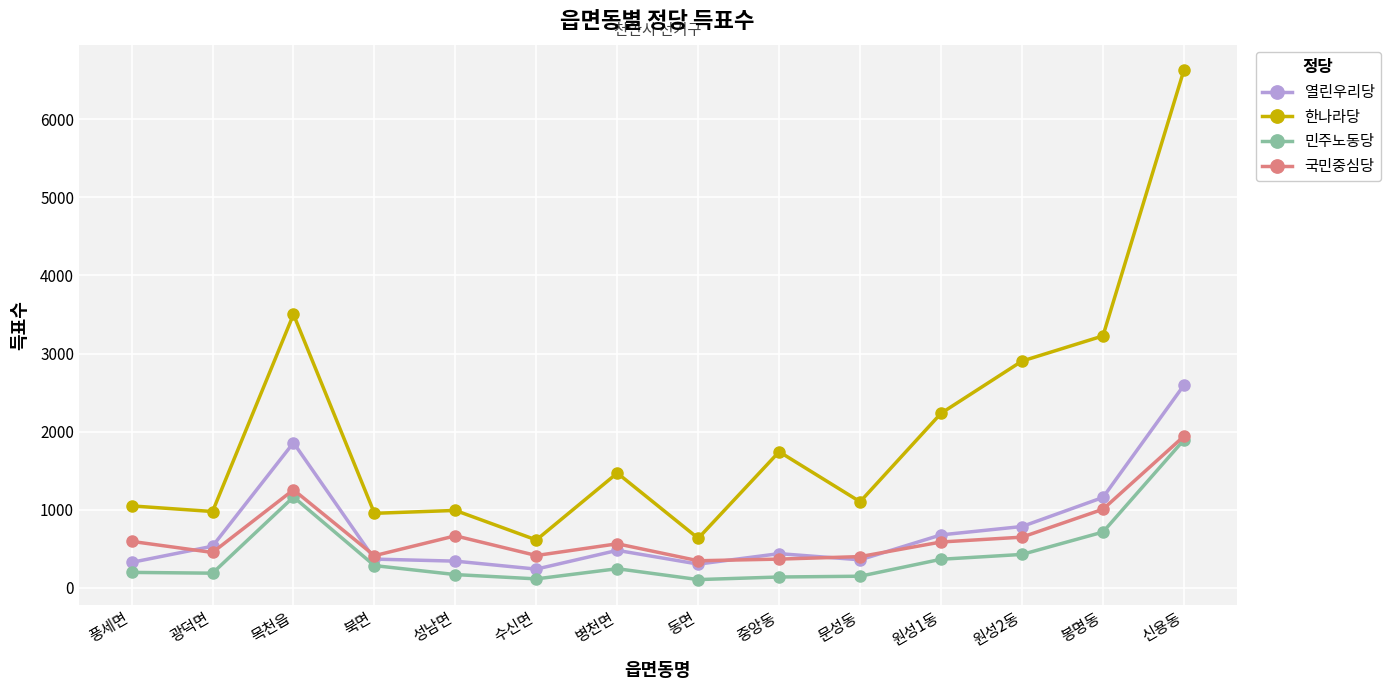

How many lines are shown in the chart?

4